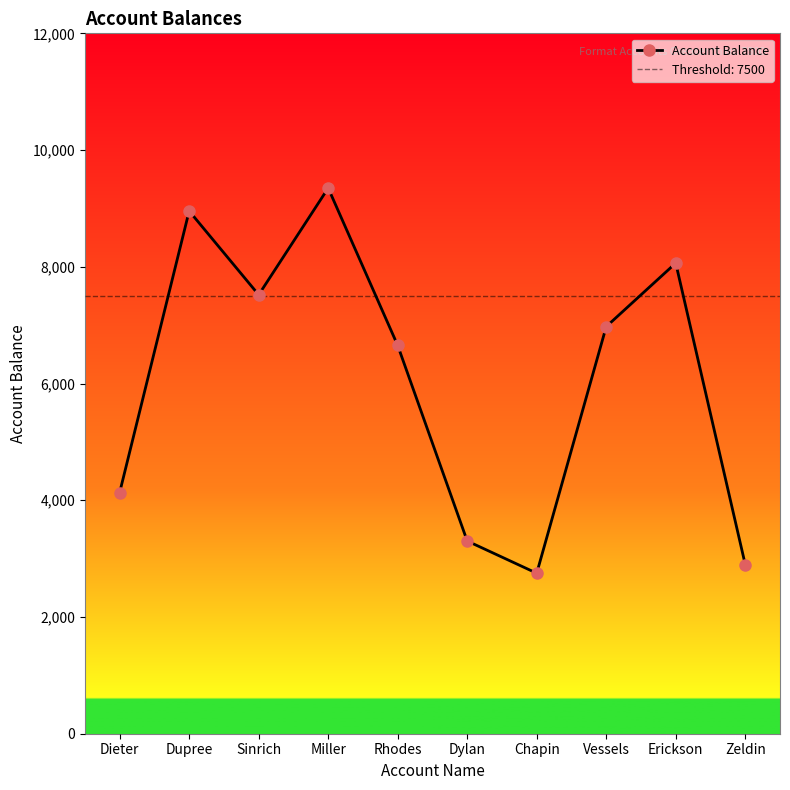

Which label corresponds to the smallest value in the chart?

Chapin